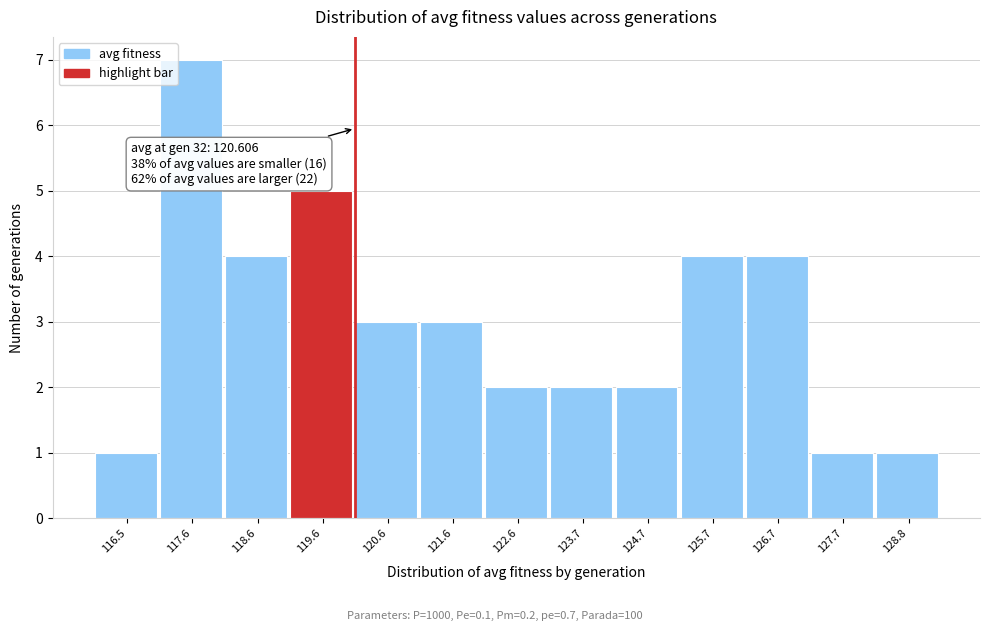

Reading left to right, transcribe all the data shown in this chart.

1	7	4	5	3	3	2	2	2	4	4	1	1